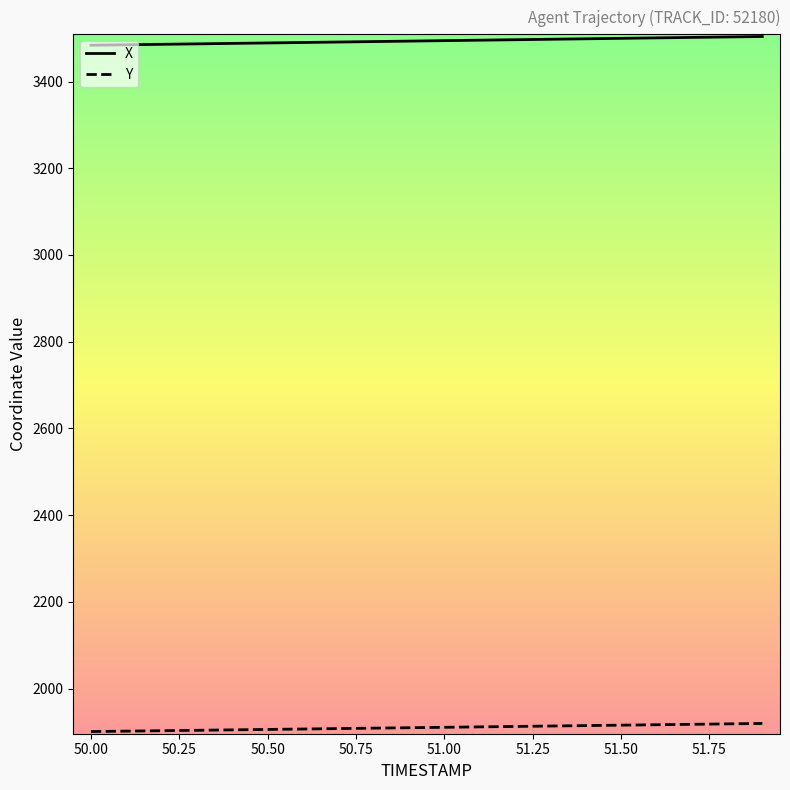

Which series has the largest total across all categories?

X